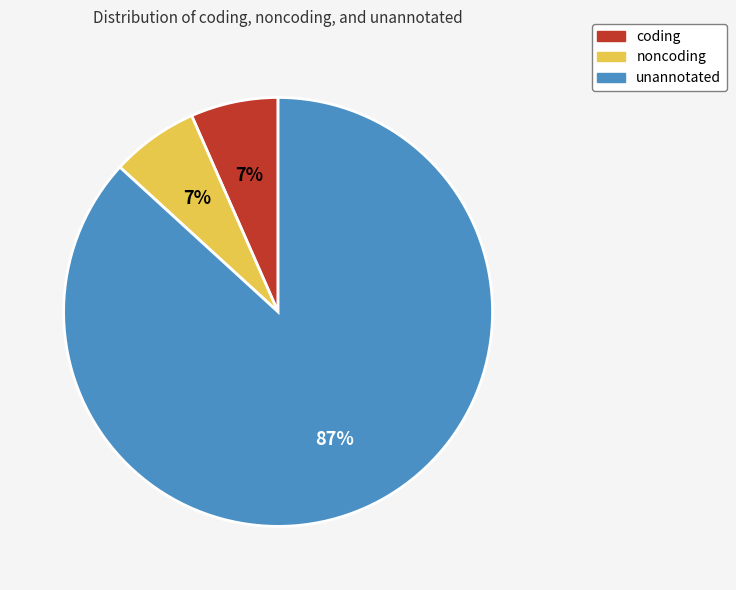

Which category has the biggest portion of the pie?

unannotated